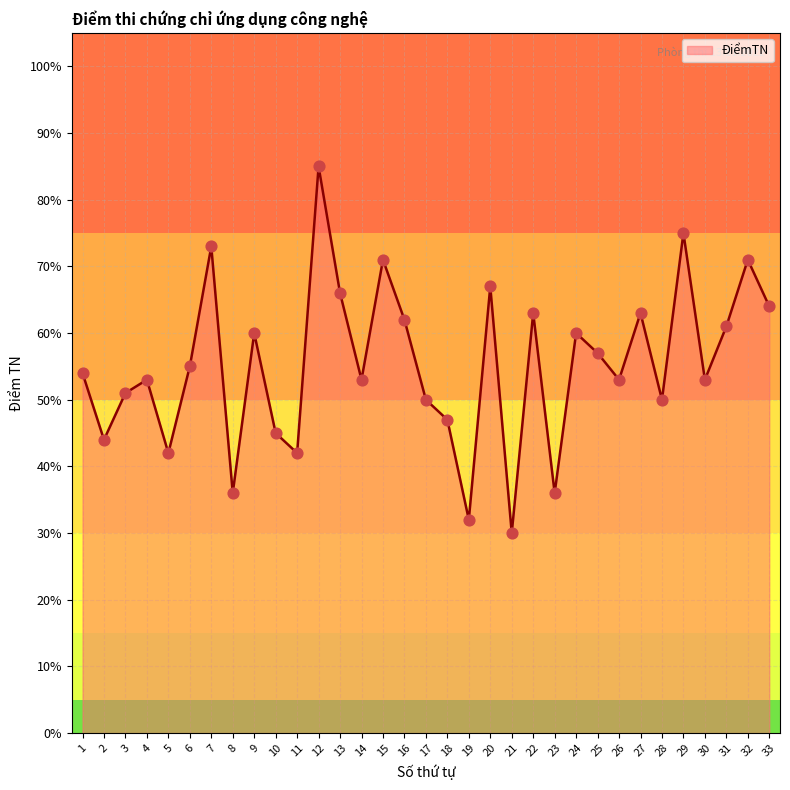

What is the change in value from 7 to 24?

-13